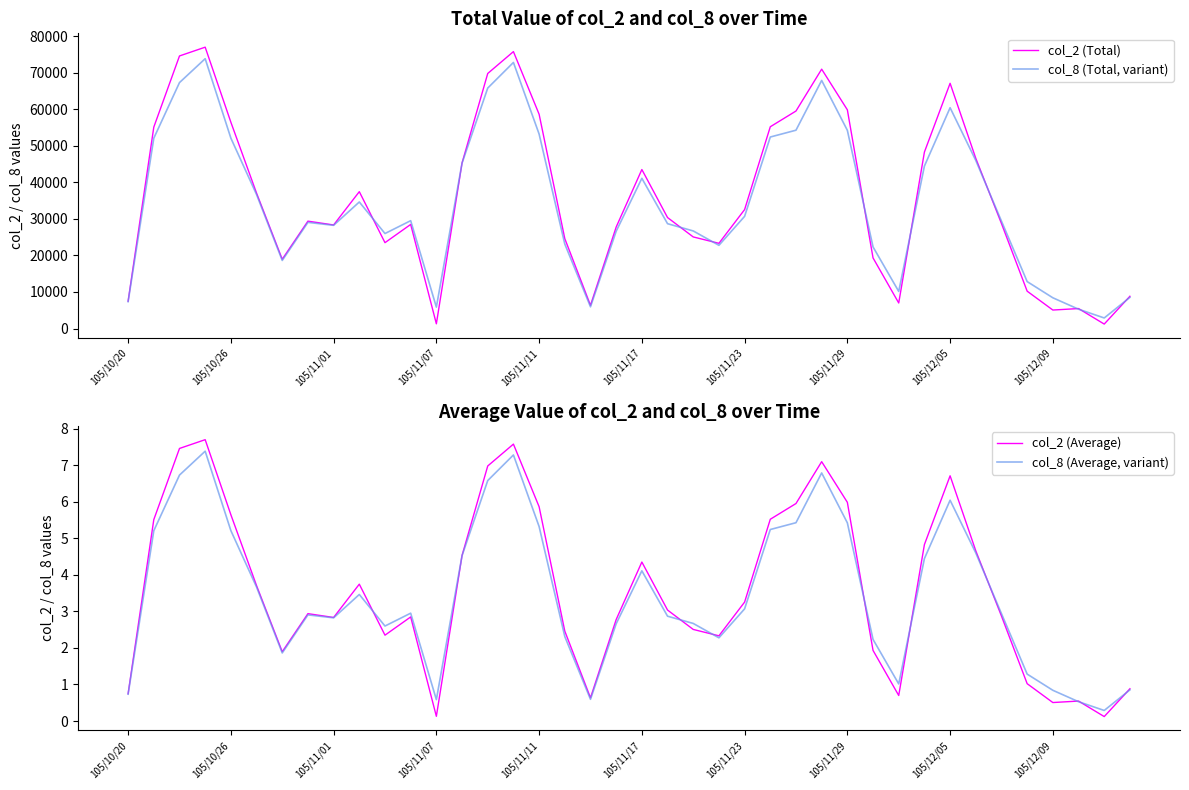

True or false: col_2 (Average) and col_8 (Total, variant) cross at least once.

False